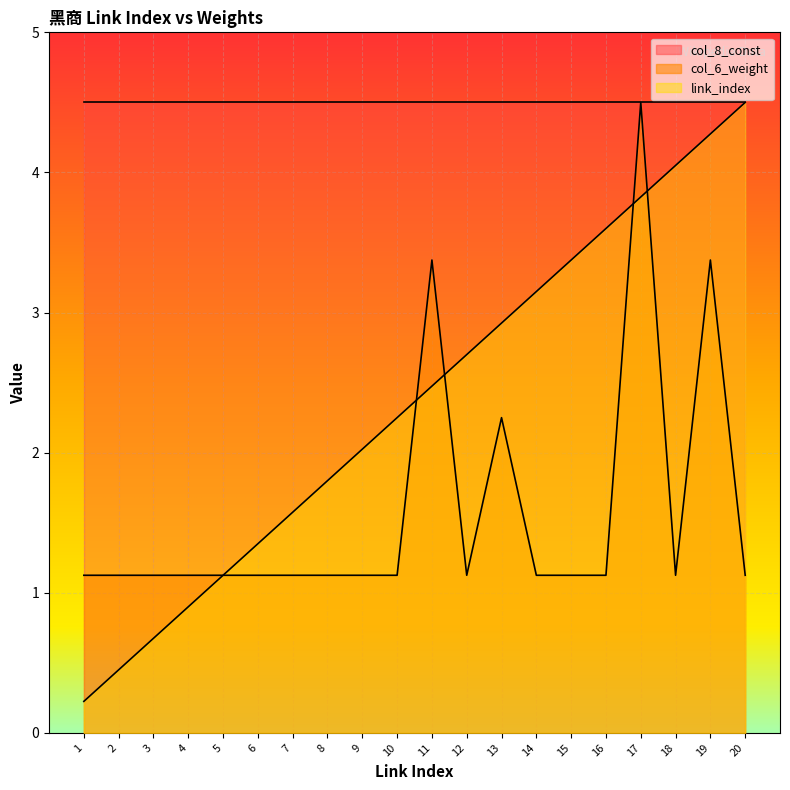

Which series has the largest total across all categories?

col_8_const